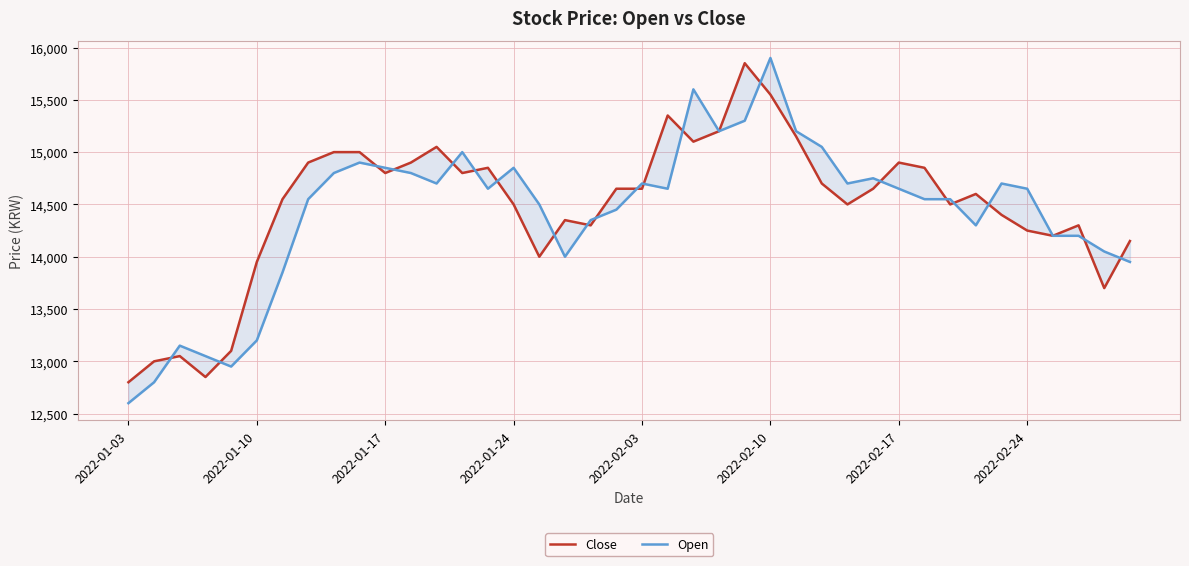

The value of Open at 31 is 25964. True or false?

False